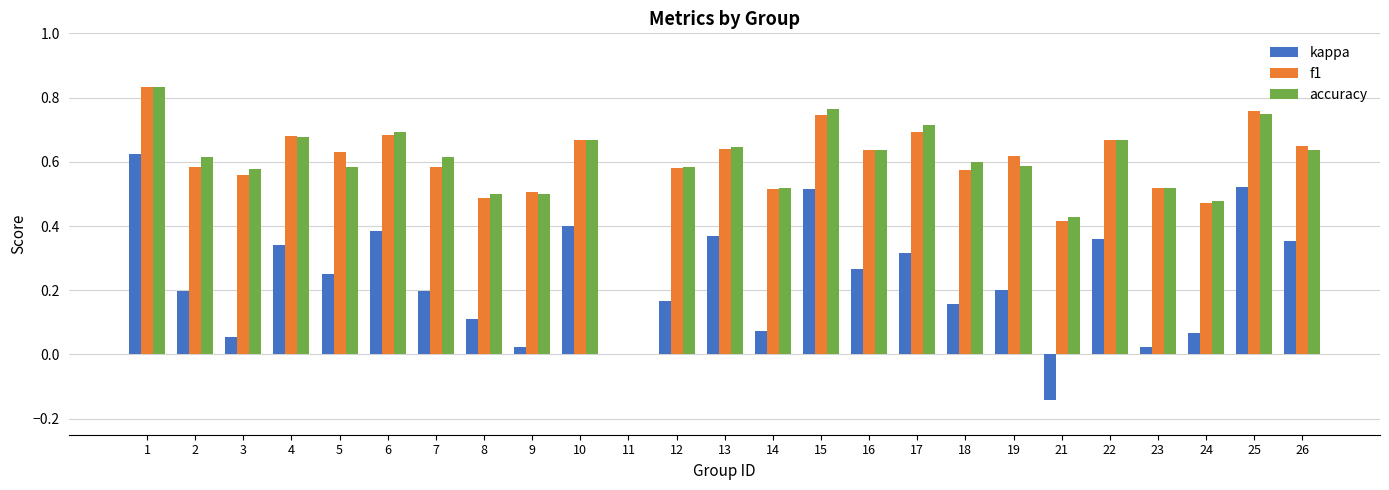

How many f1 values are between 0 and 1?

25